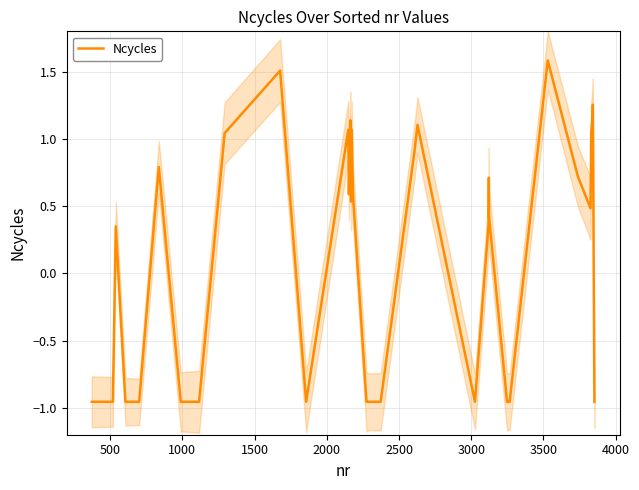

Is this an area chart (filled region under the line)?

No